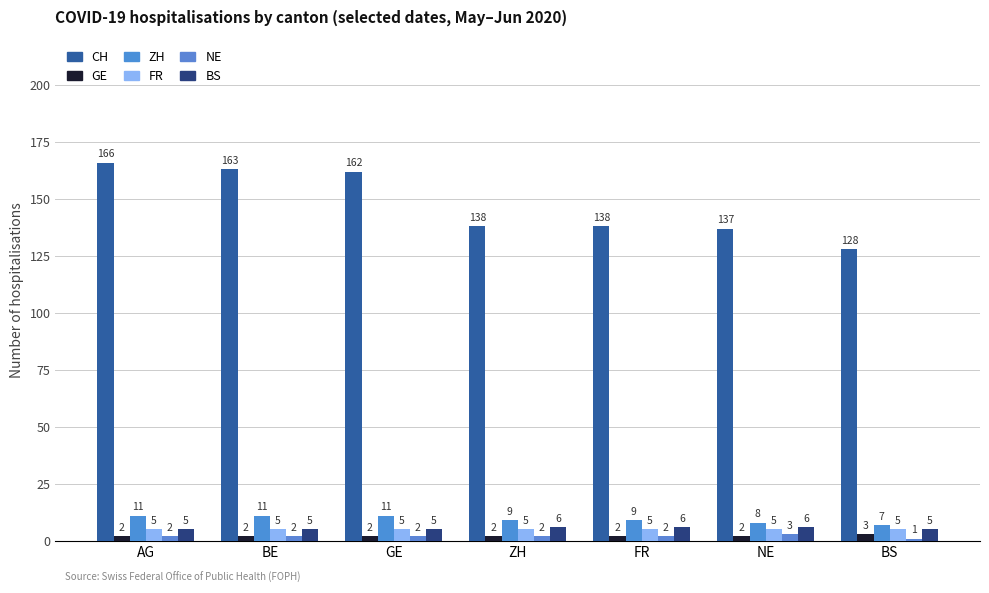

Where is FR nearest to the value 5?

AG